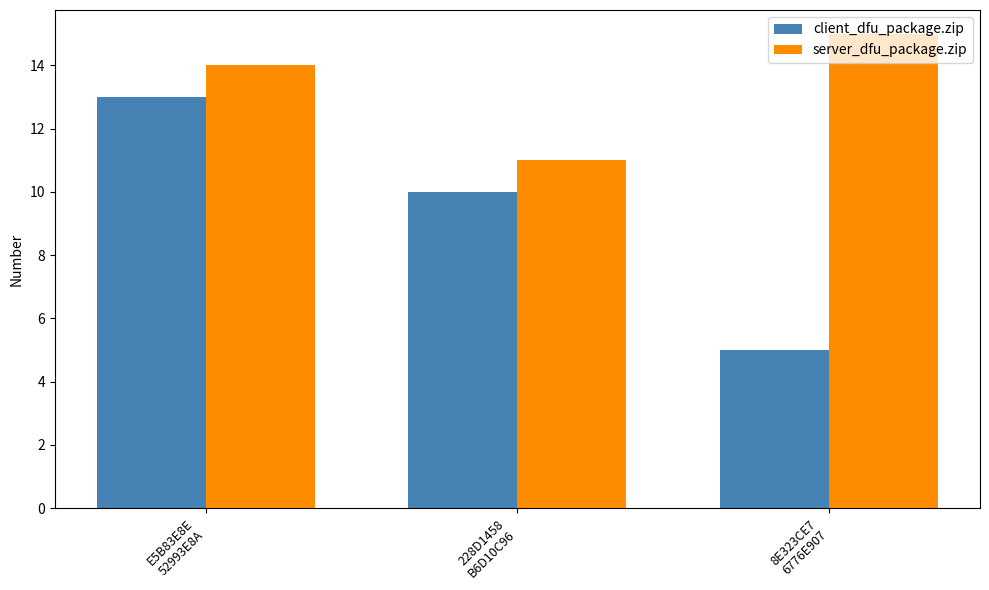

True or false: server_dfu_package.zip has a value of 20 at E5B83E8E
52993E8A.

False